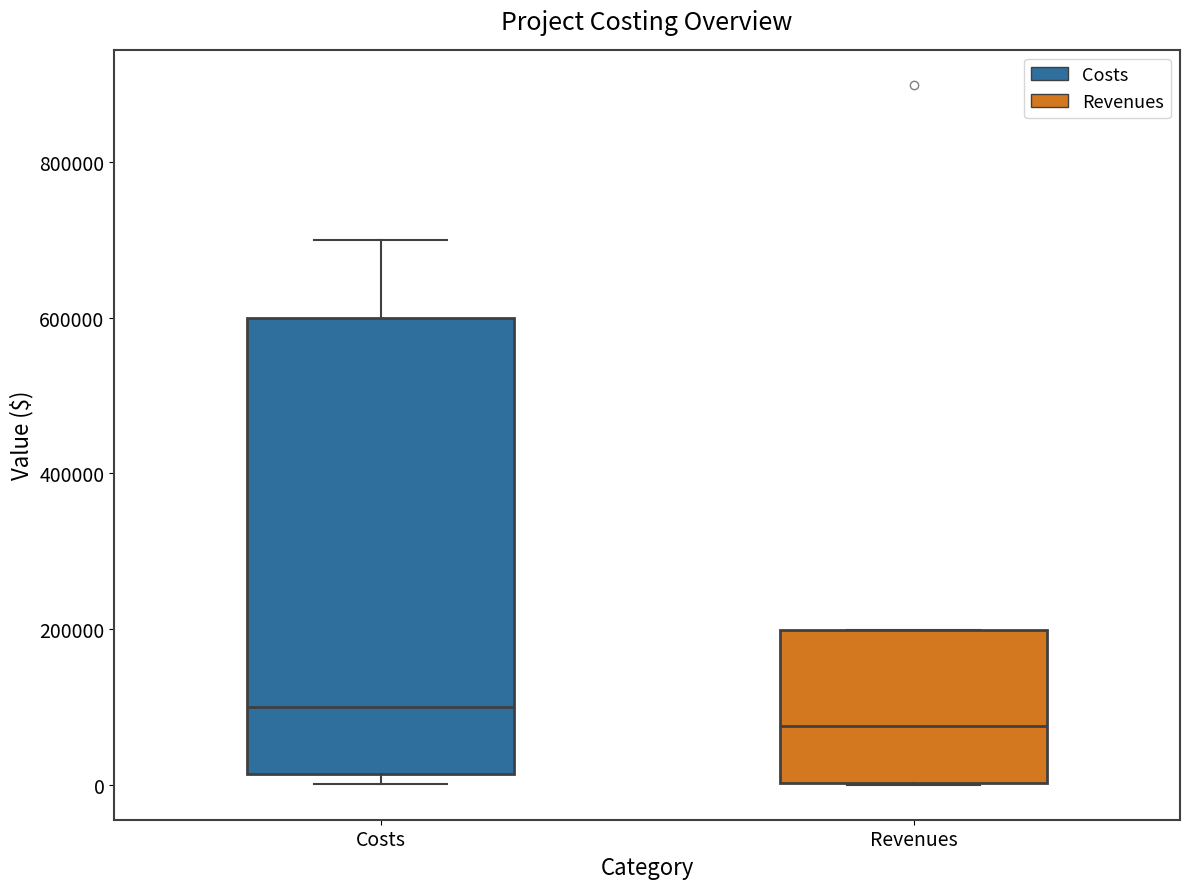

Where does the median line of the box for Revenues sit on the y-axis? The values are not printed on the chart, so give them approximately, as read against the axis.

80000